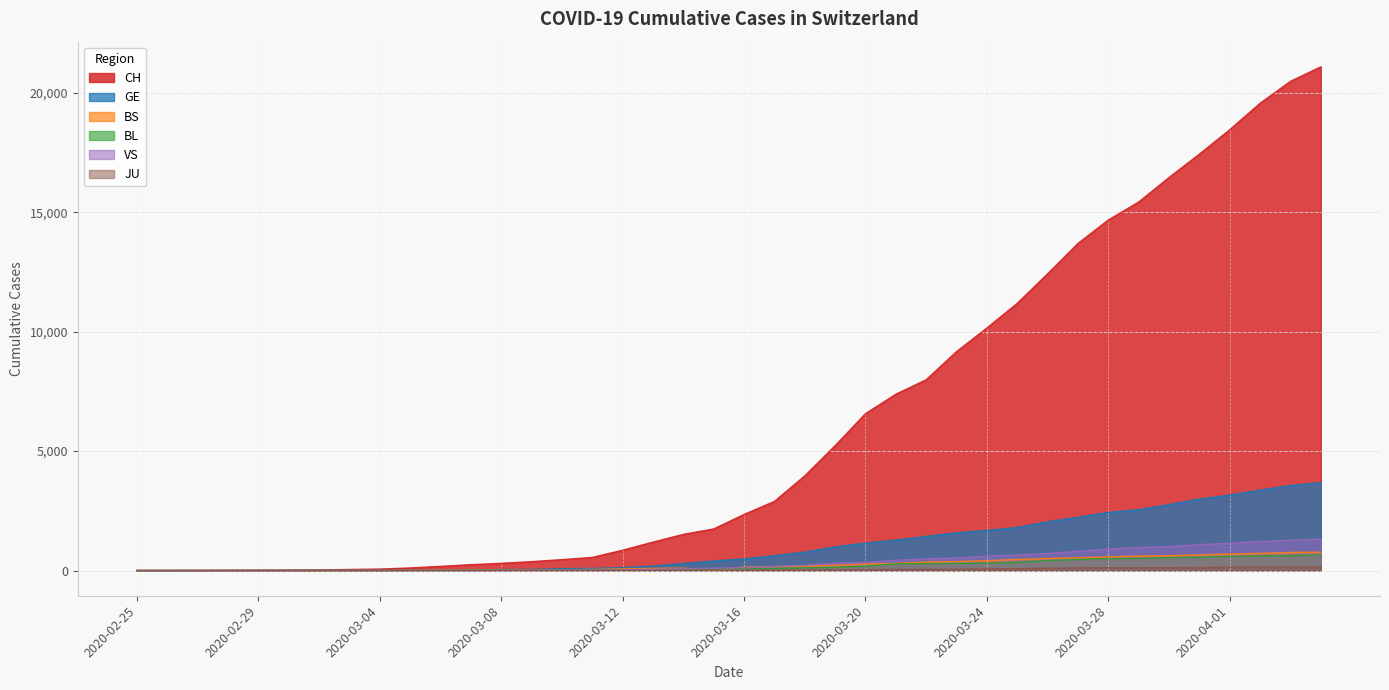

What is the approximate value of BL at 2020-03-23, to the nearest 50?

300